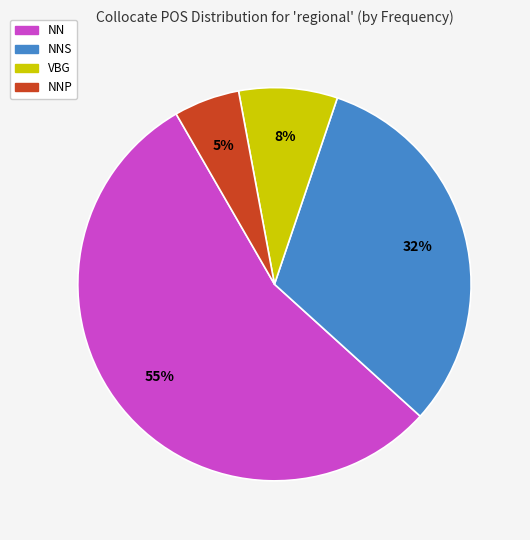

To the nearest percent, what is the average slice percentage?

25%